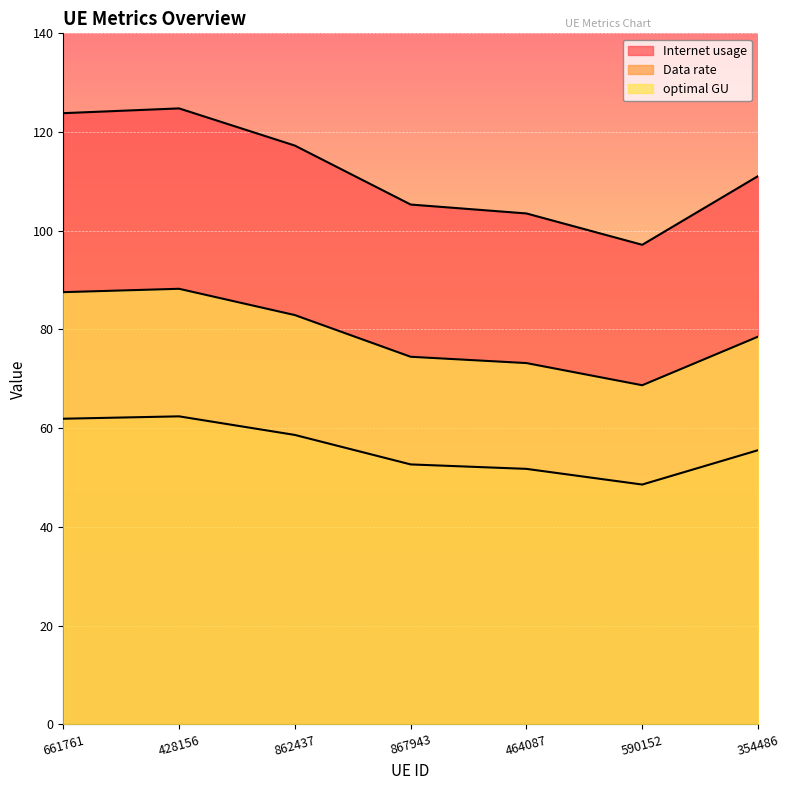

How many data points in Internet usage are less than 78?

3